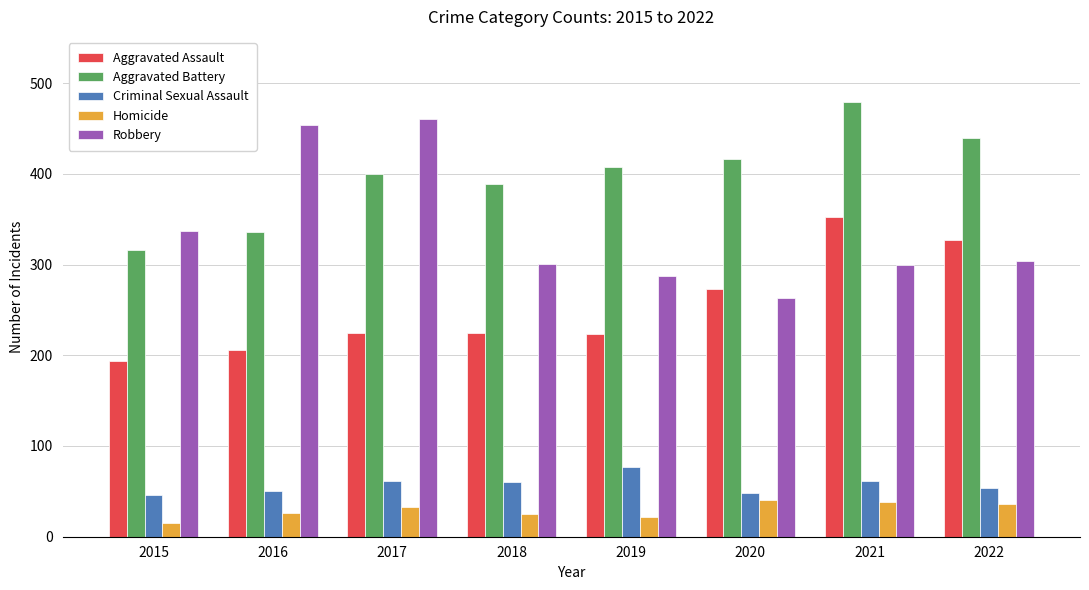

Rank the series at 2015 from lowest to highest value.

Homicide, Criminal Sexual Assault, Aggravated Assault, Aggravated Battery, Robbery